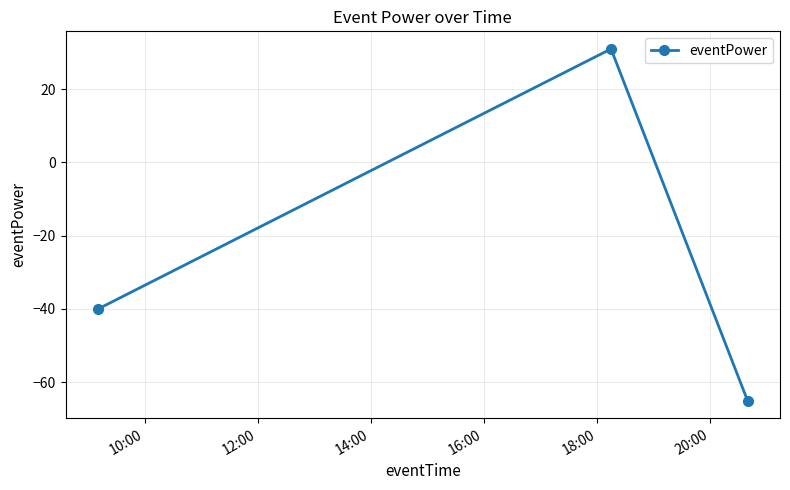

What is the value of the 1st point from the left?

-40